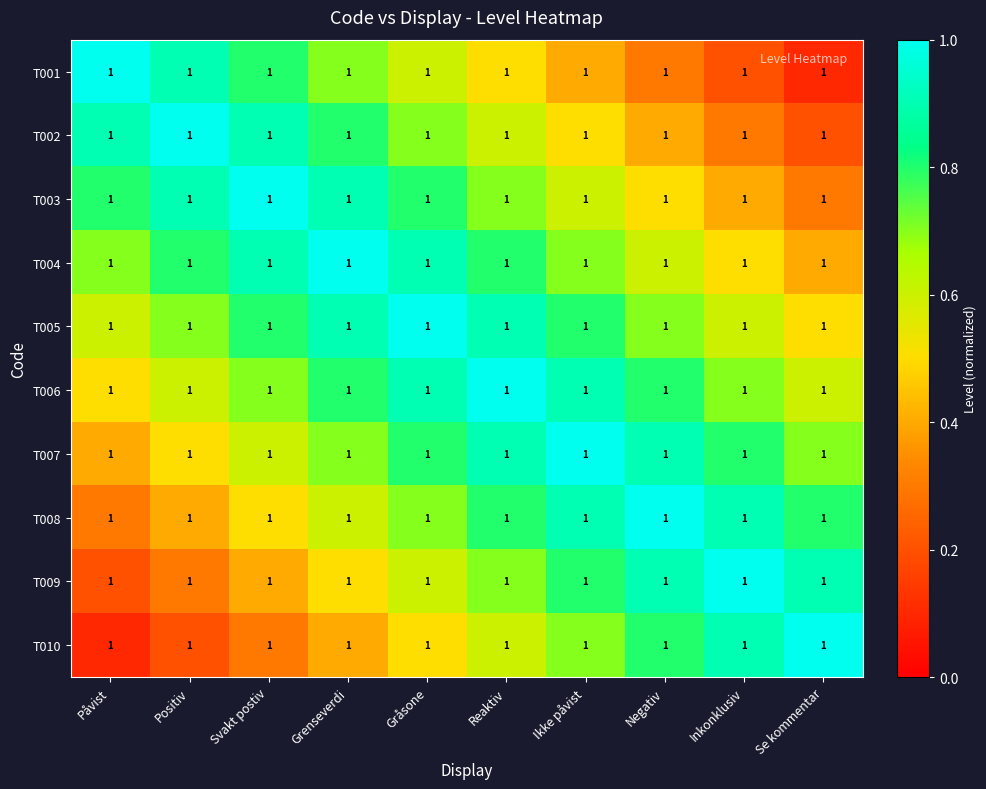

How many distinct data groups are displayed?

10